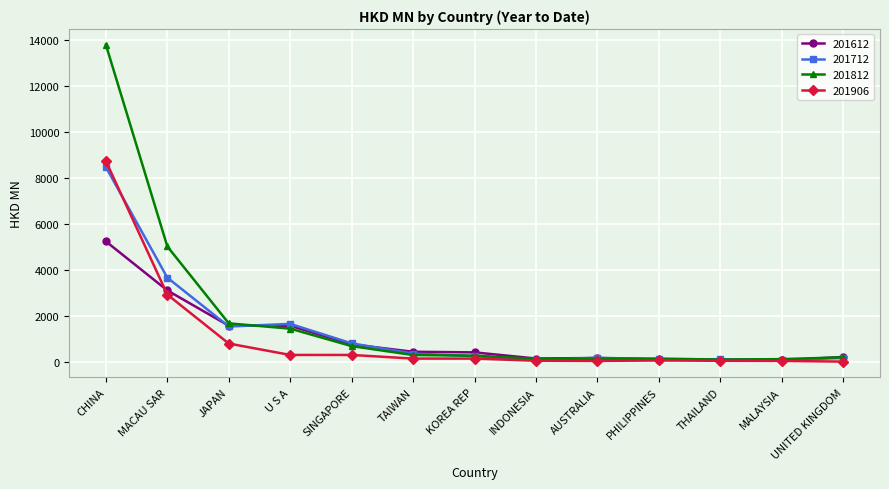

Is the value of 201812 at U S A greater than the value of 201612 at TAIWAN?

Yes